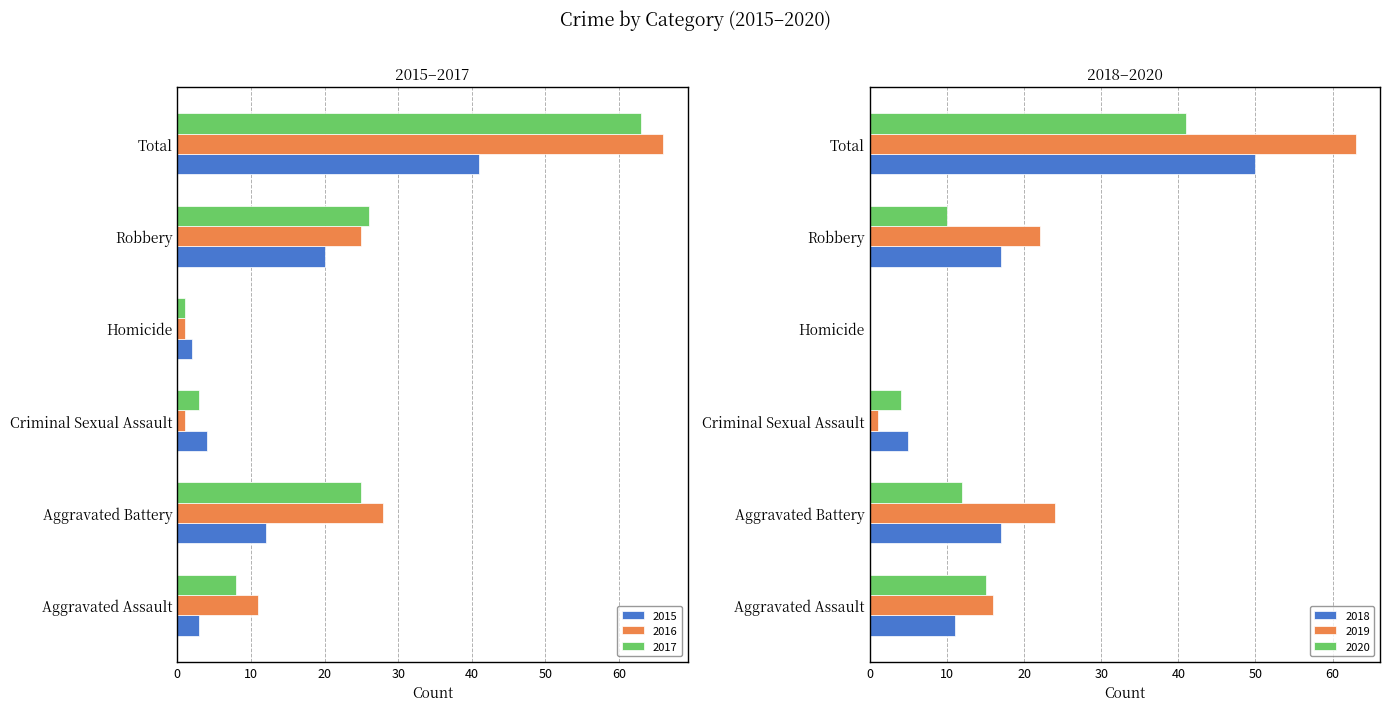

What is the difference between the second highest and second lowest values in the 2017 series?

23